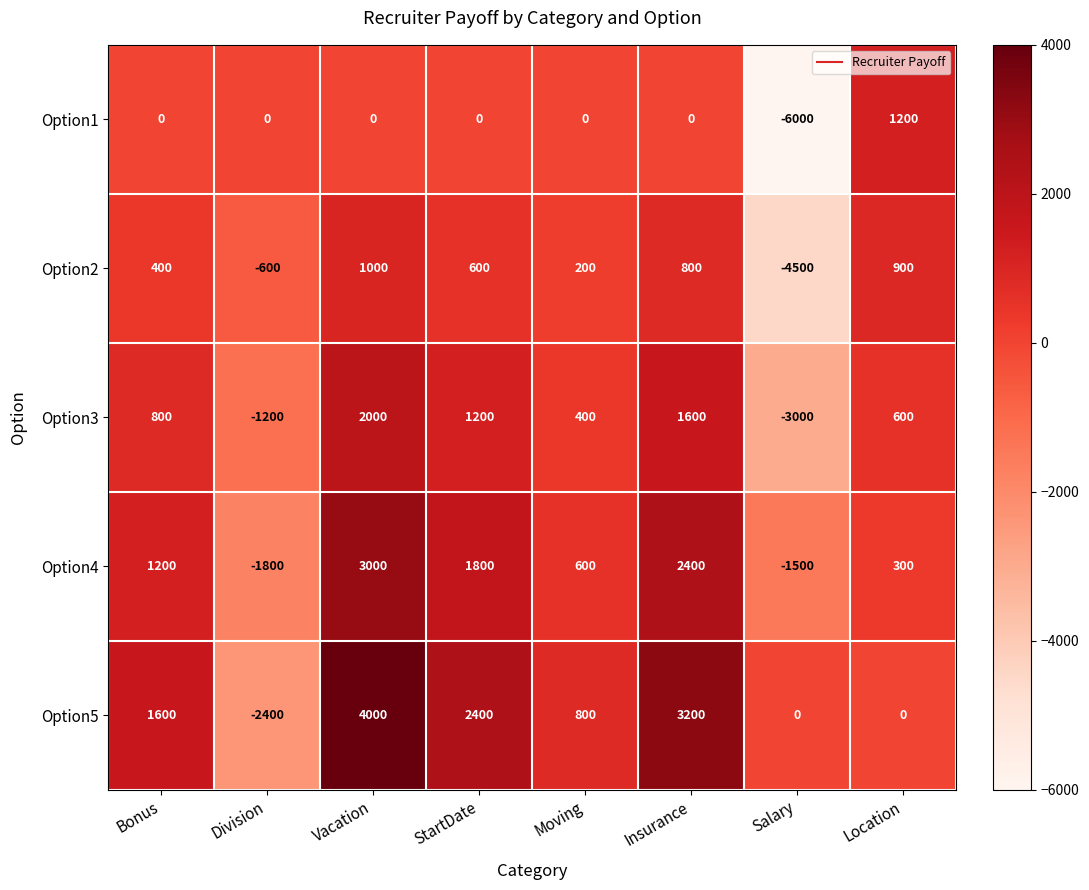

Which label corresponds to the largest value in the chart?

Vacation